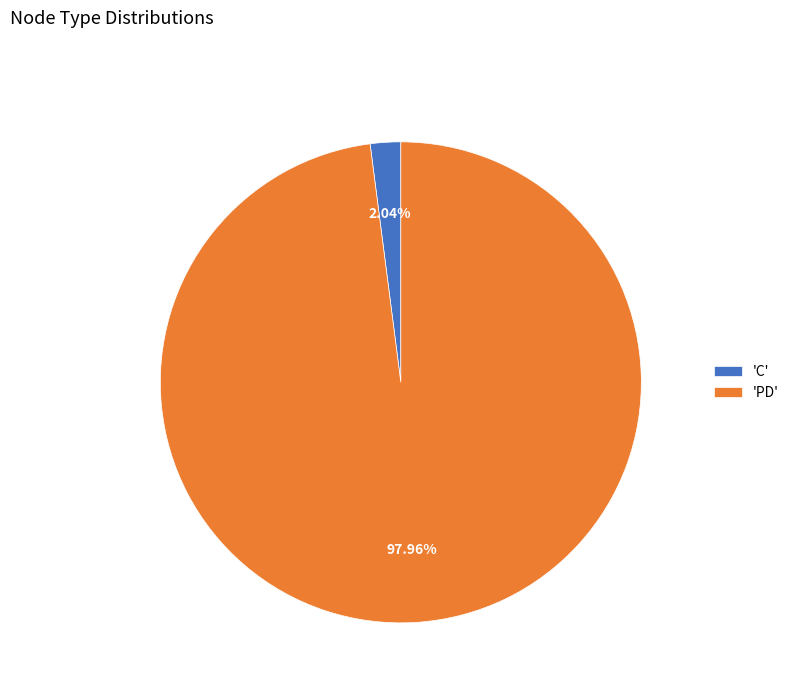

What is the largest slice in the pie chart?

'PD'